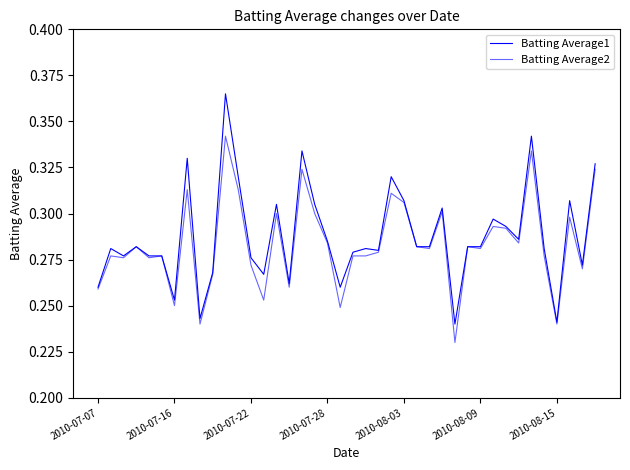

What is the difference between the maximum and minimum values in the Batting Average2 series?

0.1